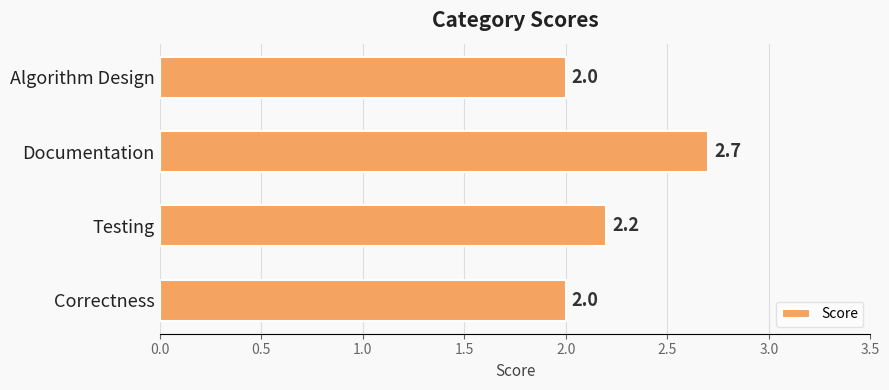

Reading top to bottom, transcribe all the data shown in this chart.

Algorithm Design=2.0	Documentation=2.7	Testing=2.2	Correctness=2.0